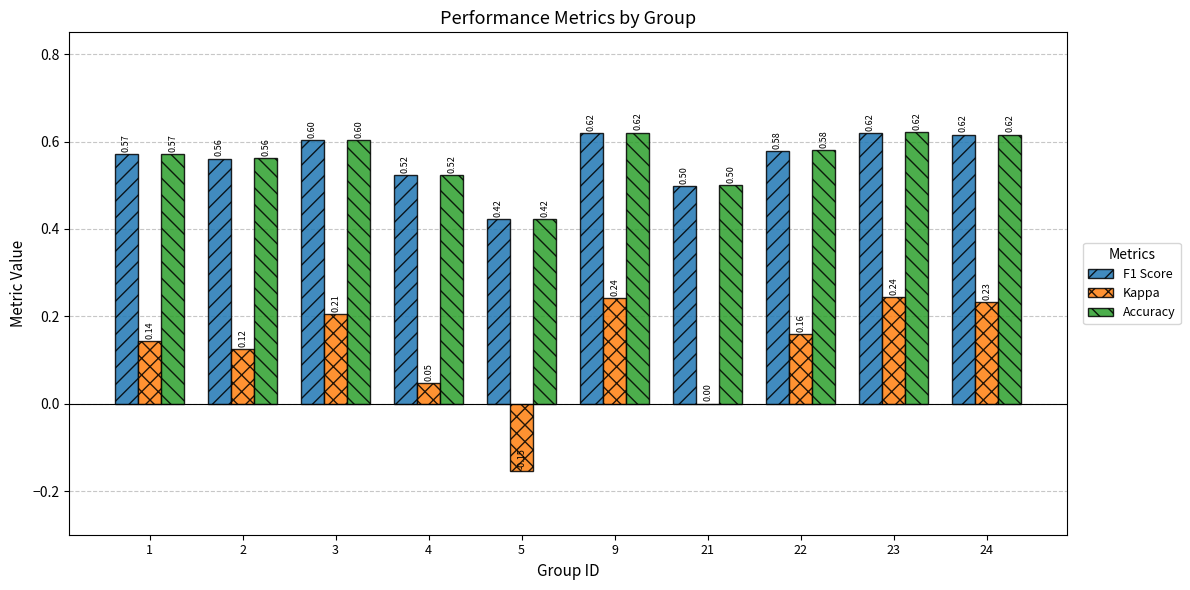

What is the sum of the Accuracy values at 1 and 5?

1.0